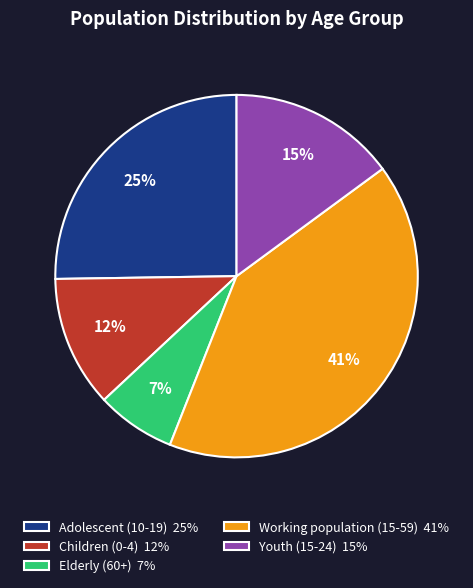

Combined, do Elderly (60+) and Youth (15-24) account for over 50%?

No